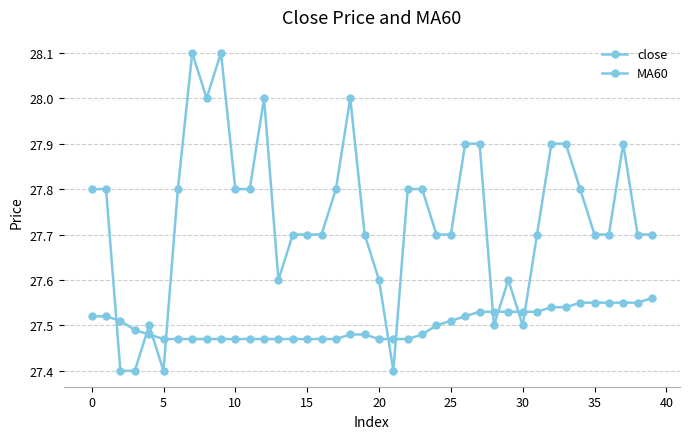

Count the number of categories in the chart.

40